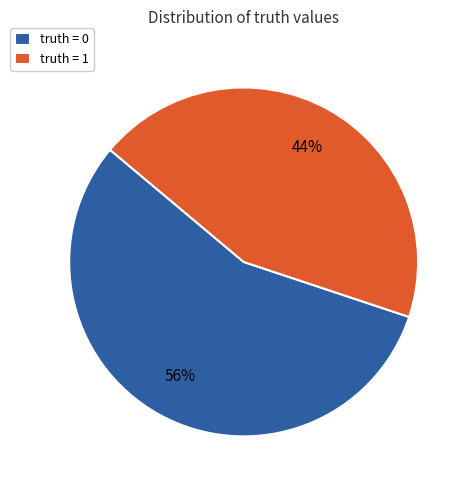

To the nearest percent, what is the difference between the largest and smallest slice percentages?

12%